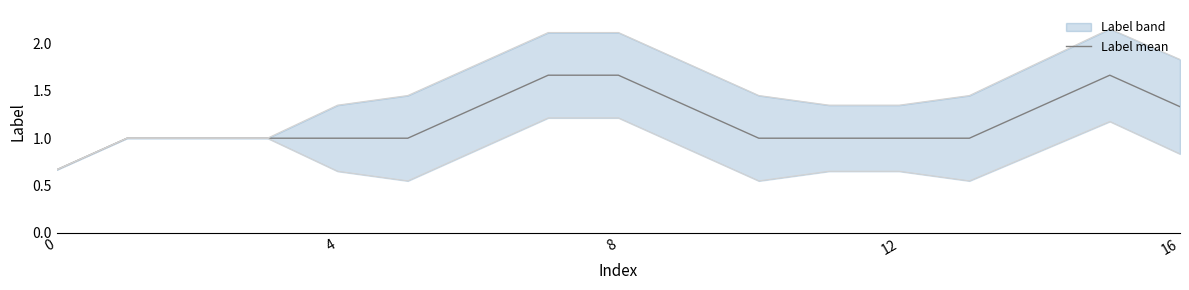

The value at 12 is 1.0. True or false?

True